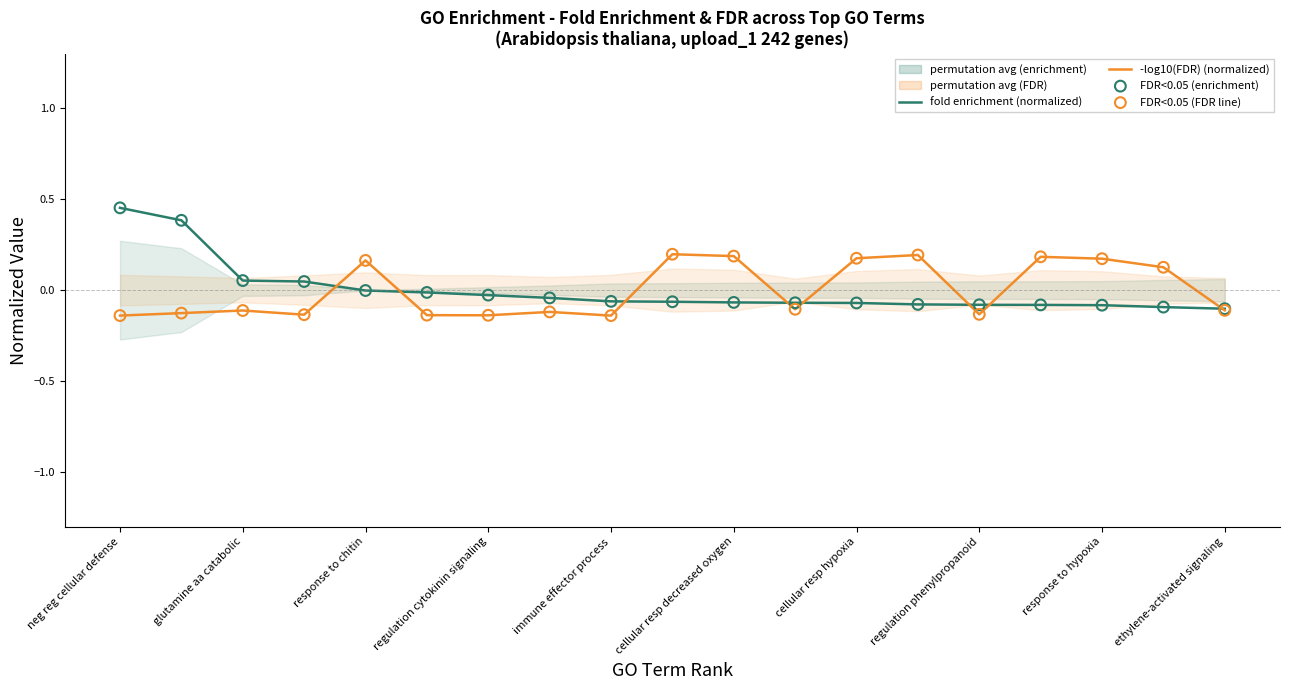

Which series reaches the maximum Y coordinate?

fold enrichment (normalized)